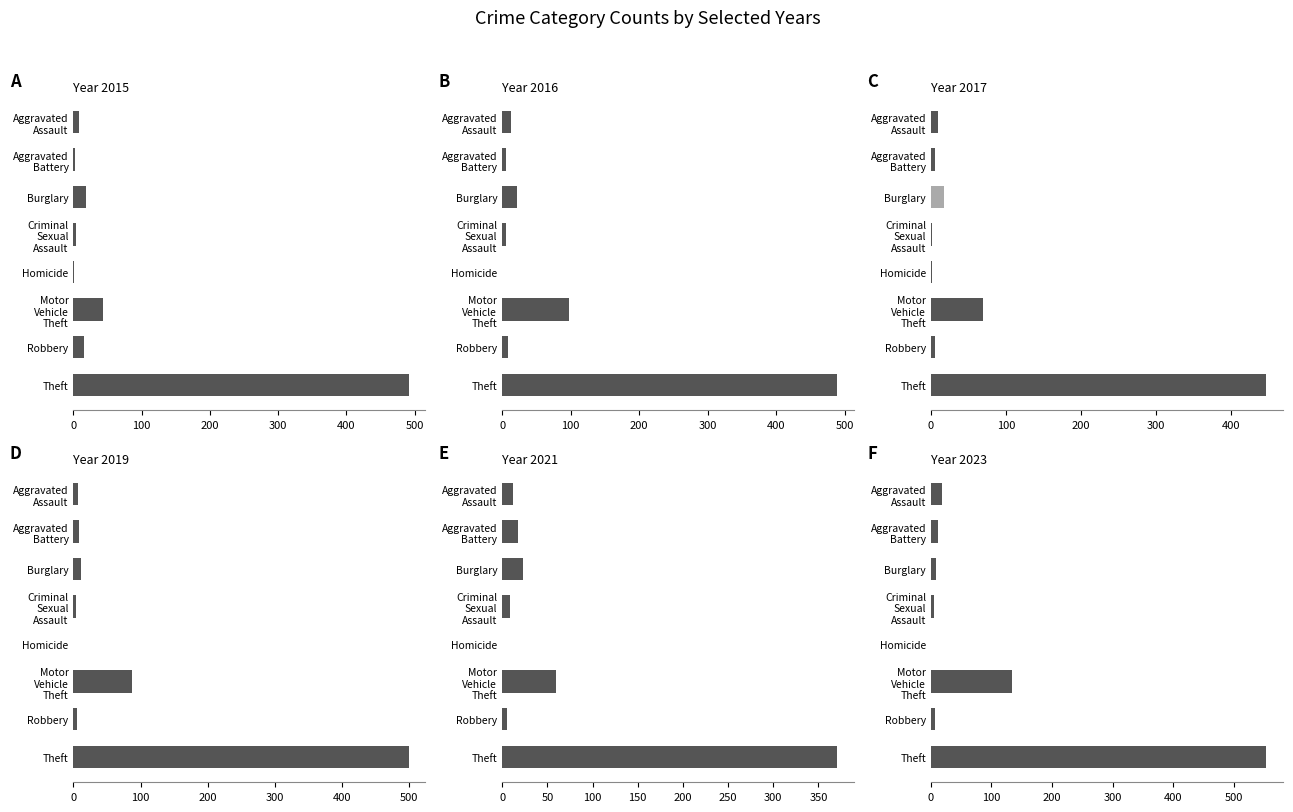

Reading right to left, what are all the values shown in this chart?

2015: 491	15	43	1	4	19	3	8
2017: 447	6	69	1	2	18	5	10
2019: 499	6	87	0	4	12	8	7
2021: 371	5	60	0	9	23	17	12
2023: 554	7	134	0	5	9	11	19
2016: 489	8	98	0	6	22	5	13